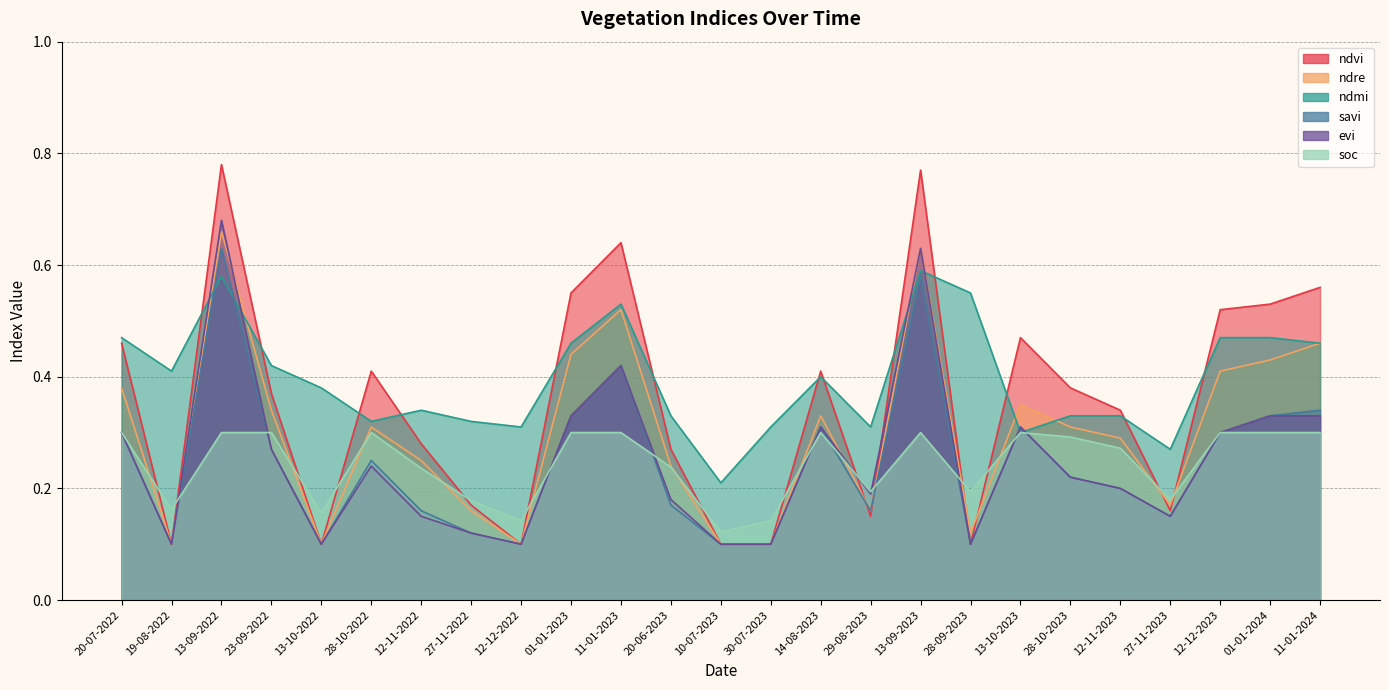

Is it true that ndmi equals 0.1 at 13-09-2023?

False